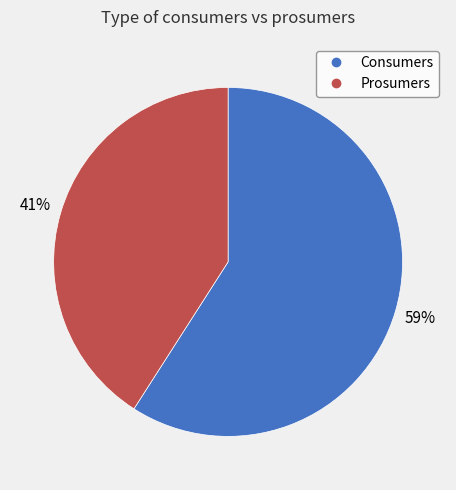

What is the largest slice in the pie chart?

Consumers